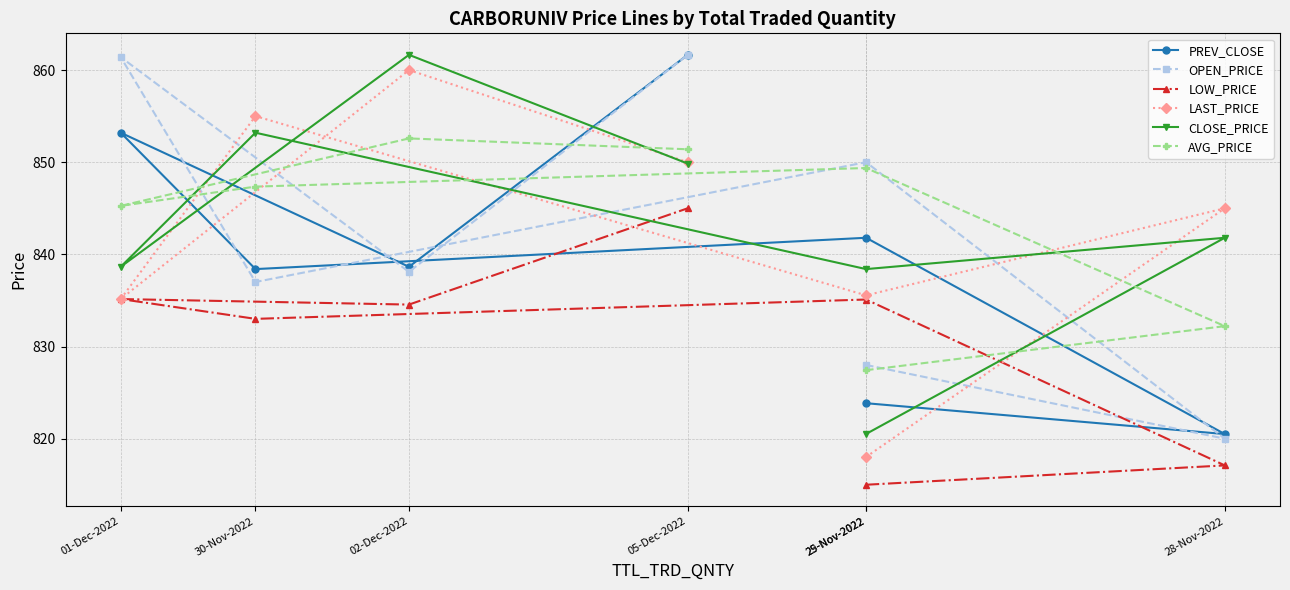

What is the difference between the OPEN_PRICE values at 02-Dec-2022 and 01-Dec-2022?

23.3